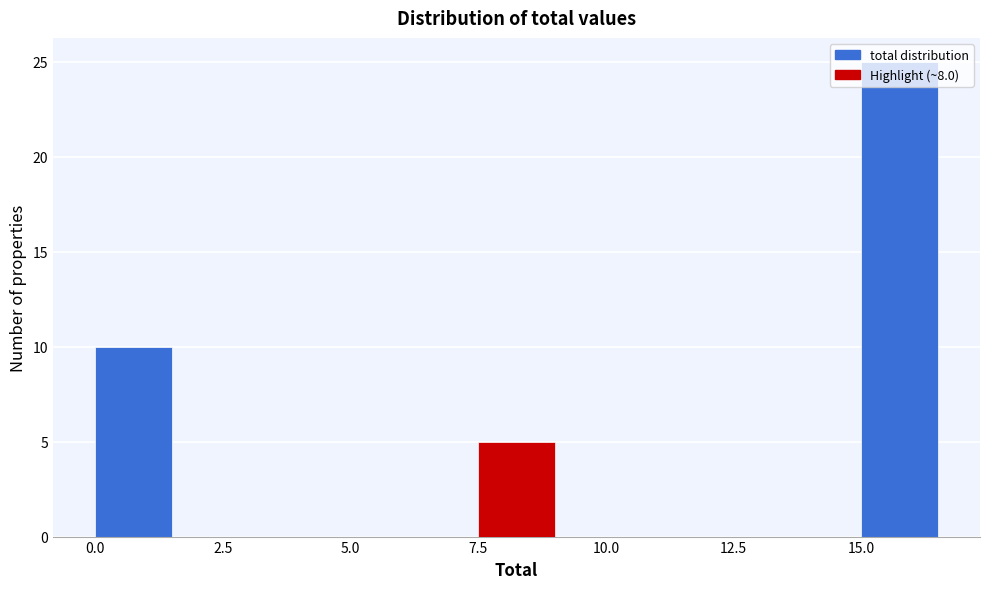

Read against the x-axis, roughly where is the centre of the tallest bar?

16.0